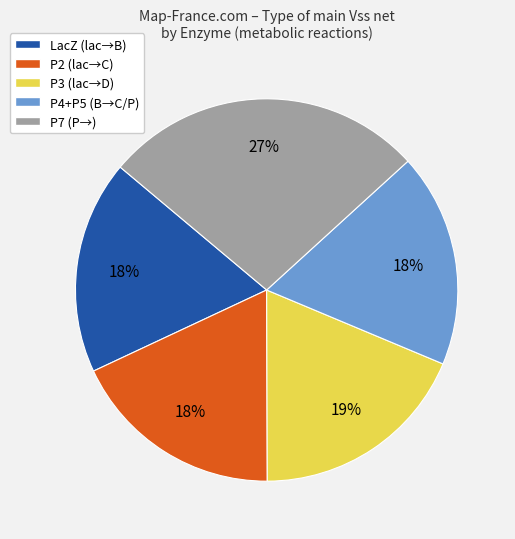

Is it true that P7 (P→) is 27% of the pie?

True